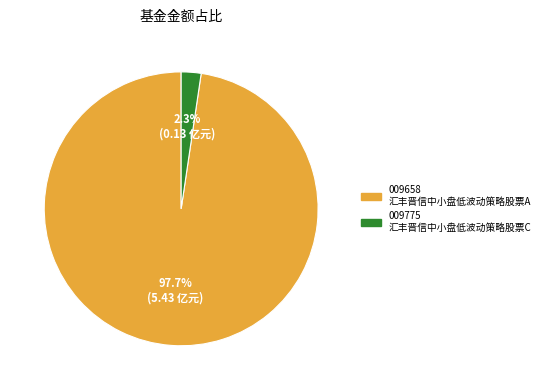

How many slices are in this pie chart?

2